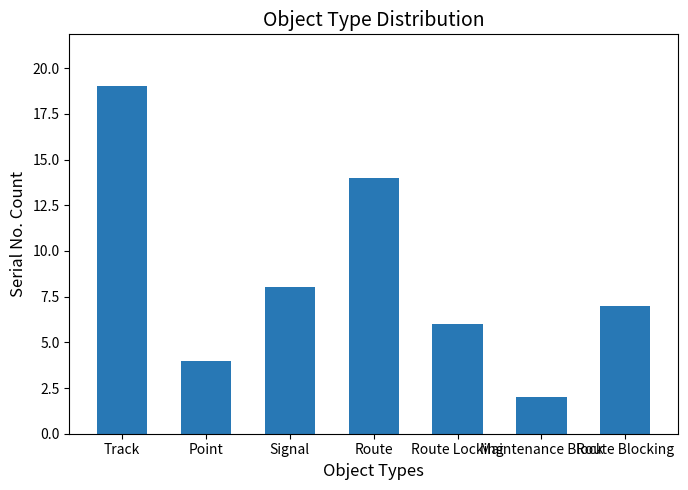

Reading right to left, transcribe all the data shown in this chart.

Route Blocking=7	Maintenance Block=2	Route Locking=6	Route=14	Signal=8	Point=4	Track=19